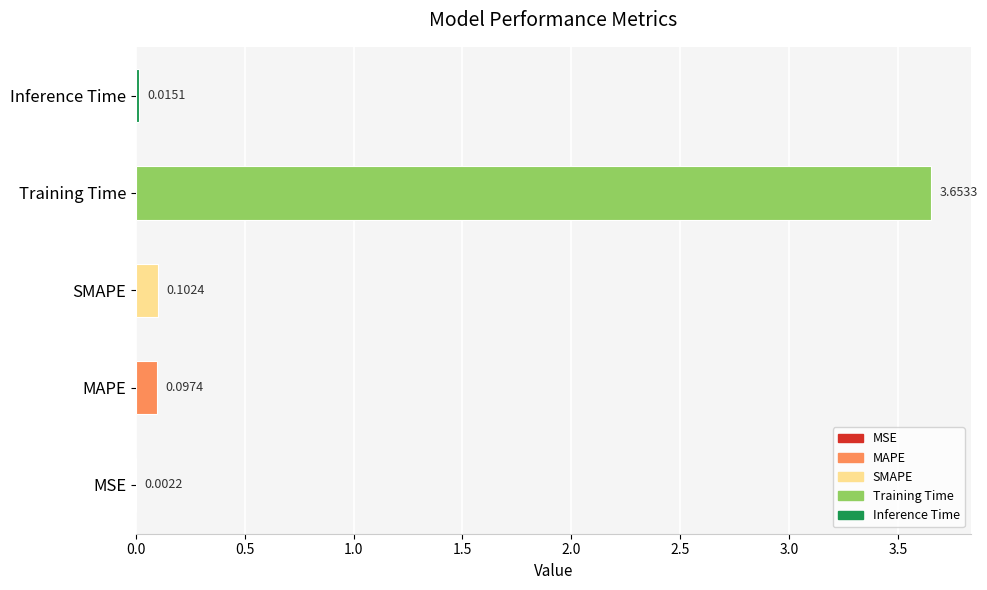

Reading left to right, what are all the values shown in this chart?

0.0	0.1	0.1	3.7	0.0